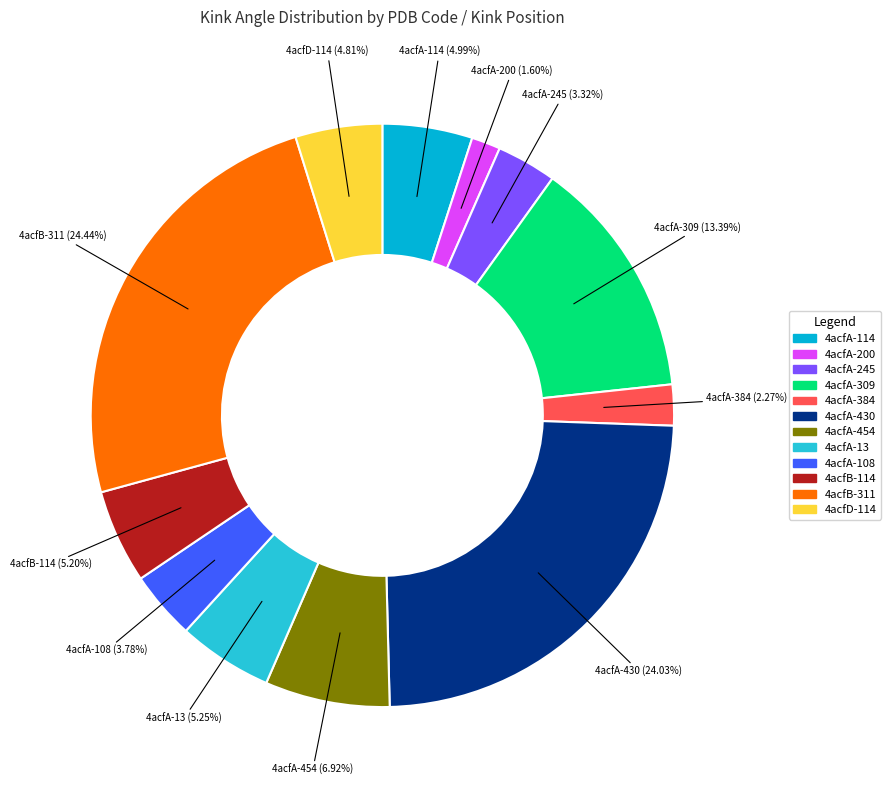

Which has a higher value, 4acfA-430 or 4acfA-245?

4acfA-430